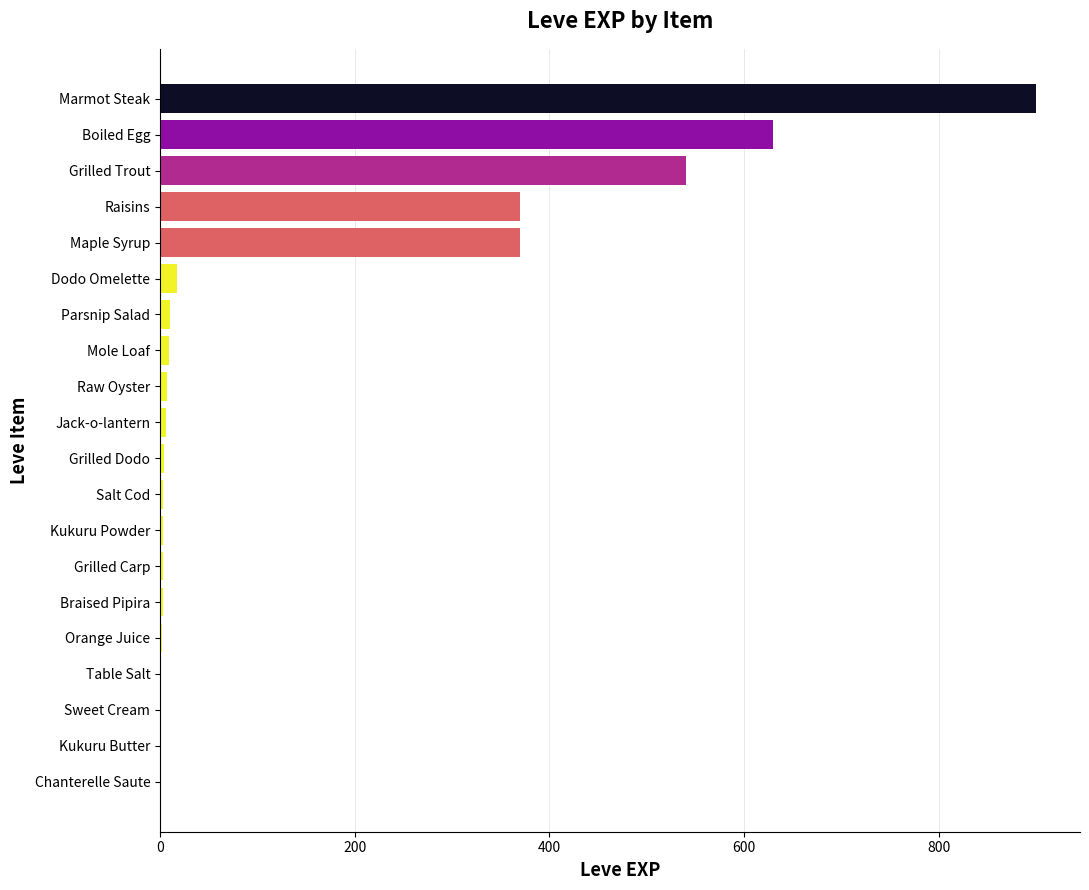

What is the sum of all values?

2881